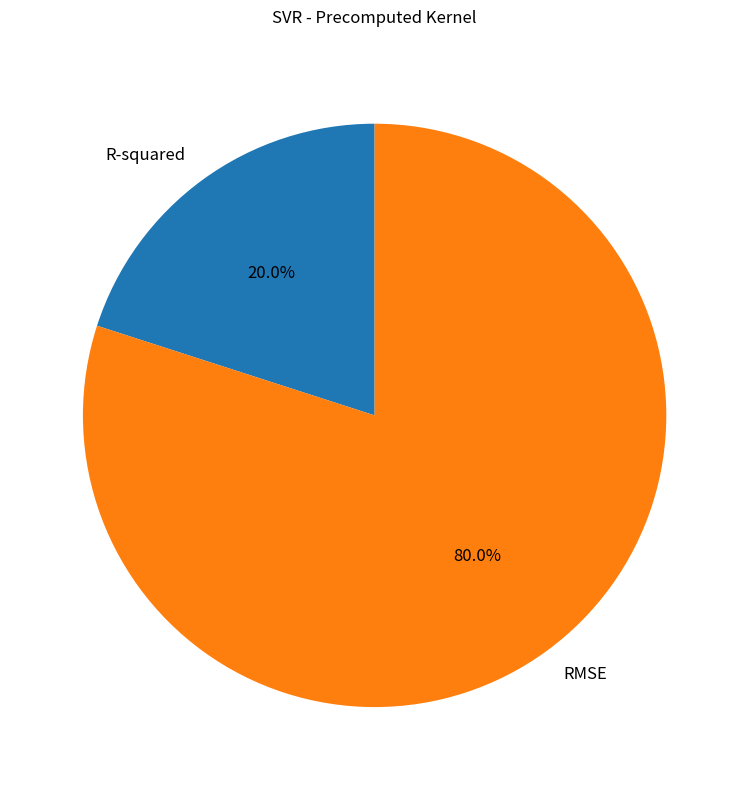

Which category has the biggest portion of the pie?

RMSE